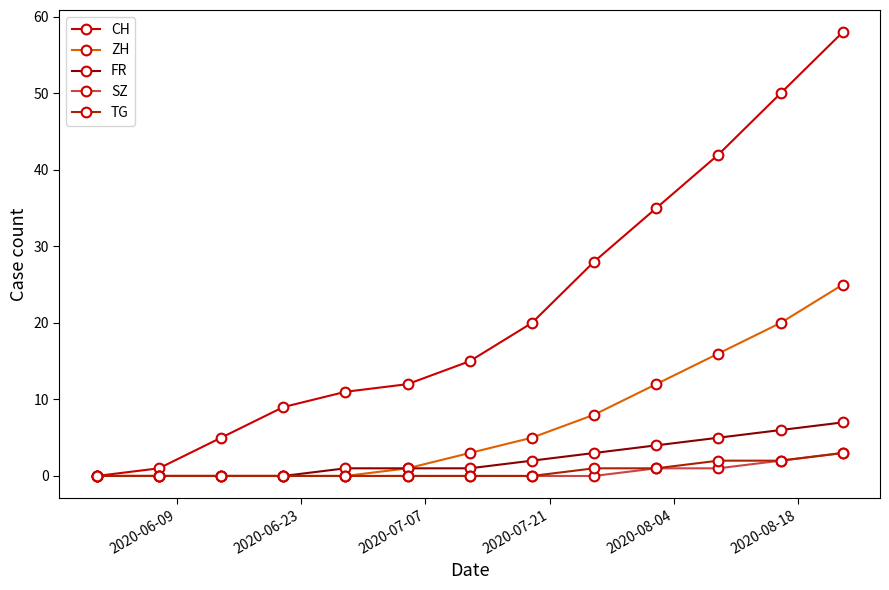

Which series has the widest spread of values?

CH